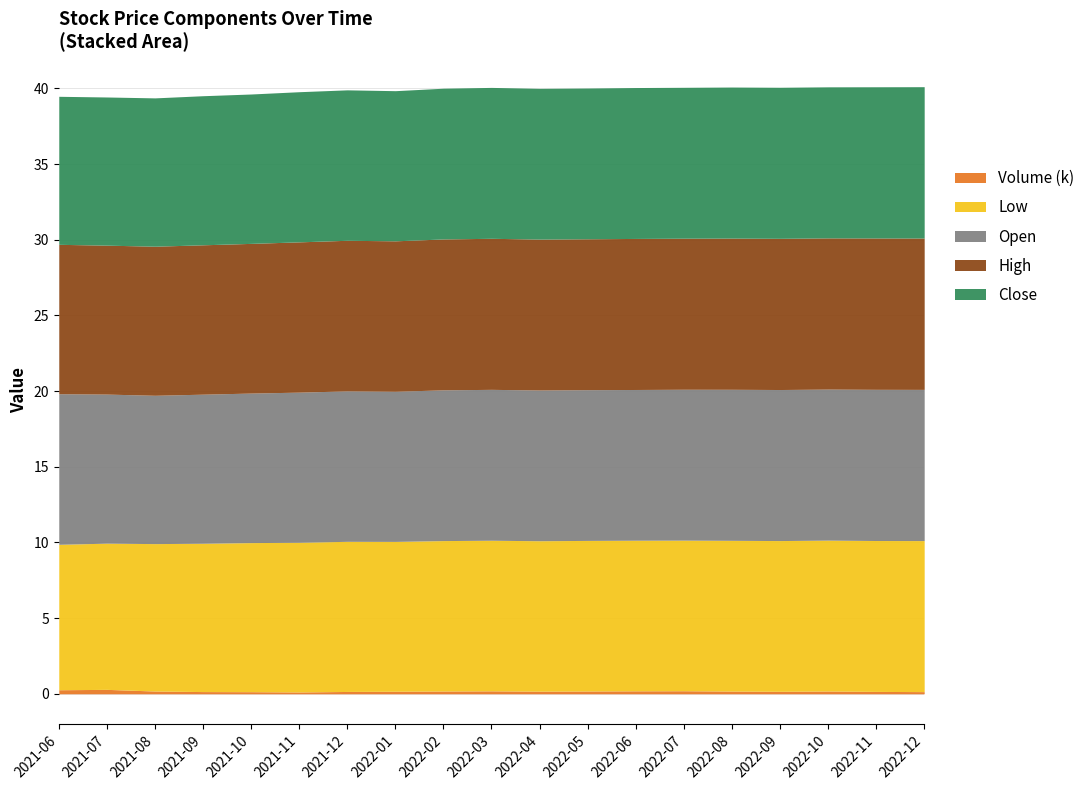

What is the total value across all series at 2022-09?

40.1